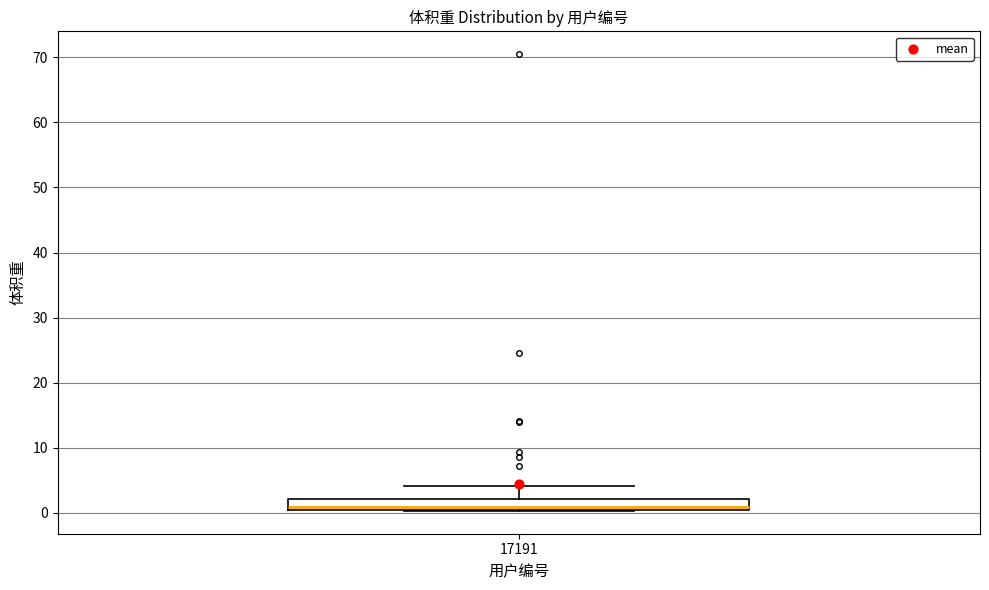

Transcribe this box plot: give where the median line is, the range the box spans, and where the two whiskers end, as read against the y-axis. The values are not printed on the chart, so give them approximately, as read against the axis.

median 1, box 0 to 2, whiskers 0 to 4